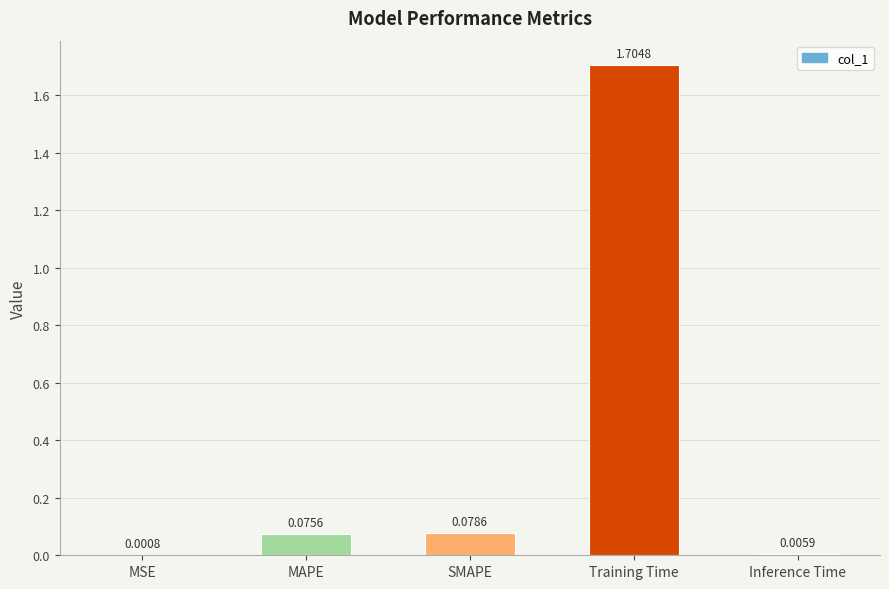

Which label corresponds to the largest value in the chart?

Training Time